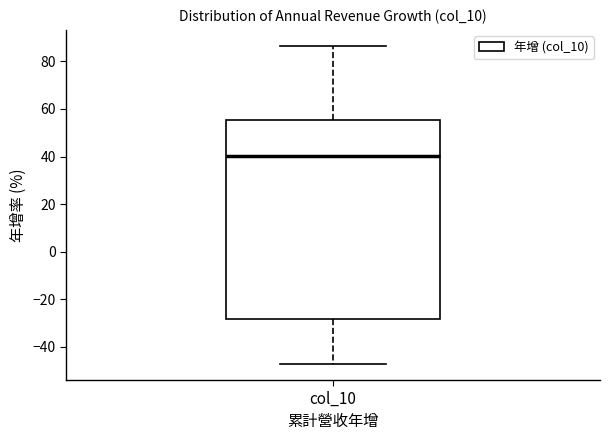

Where does the upper whisker of the box for col_10 end on the y-axis? The values are not printed on the chart, so give them approximately, as read against the axis.

86